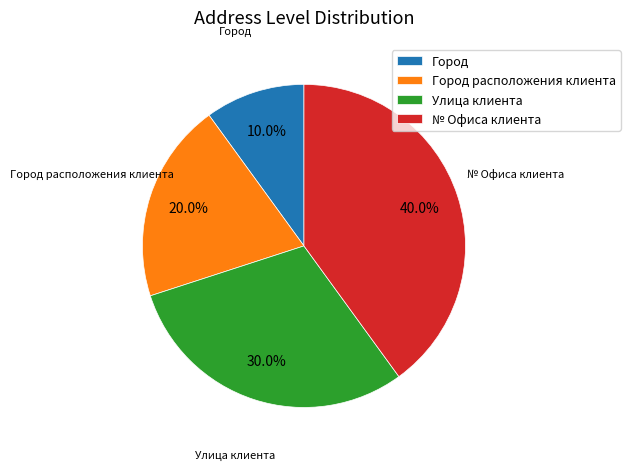

Which slice is the largest?

№ Офиса клиента